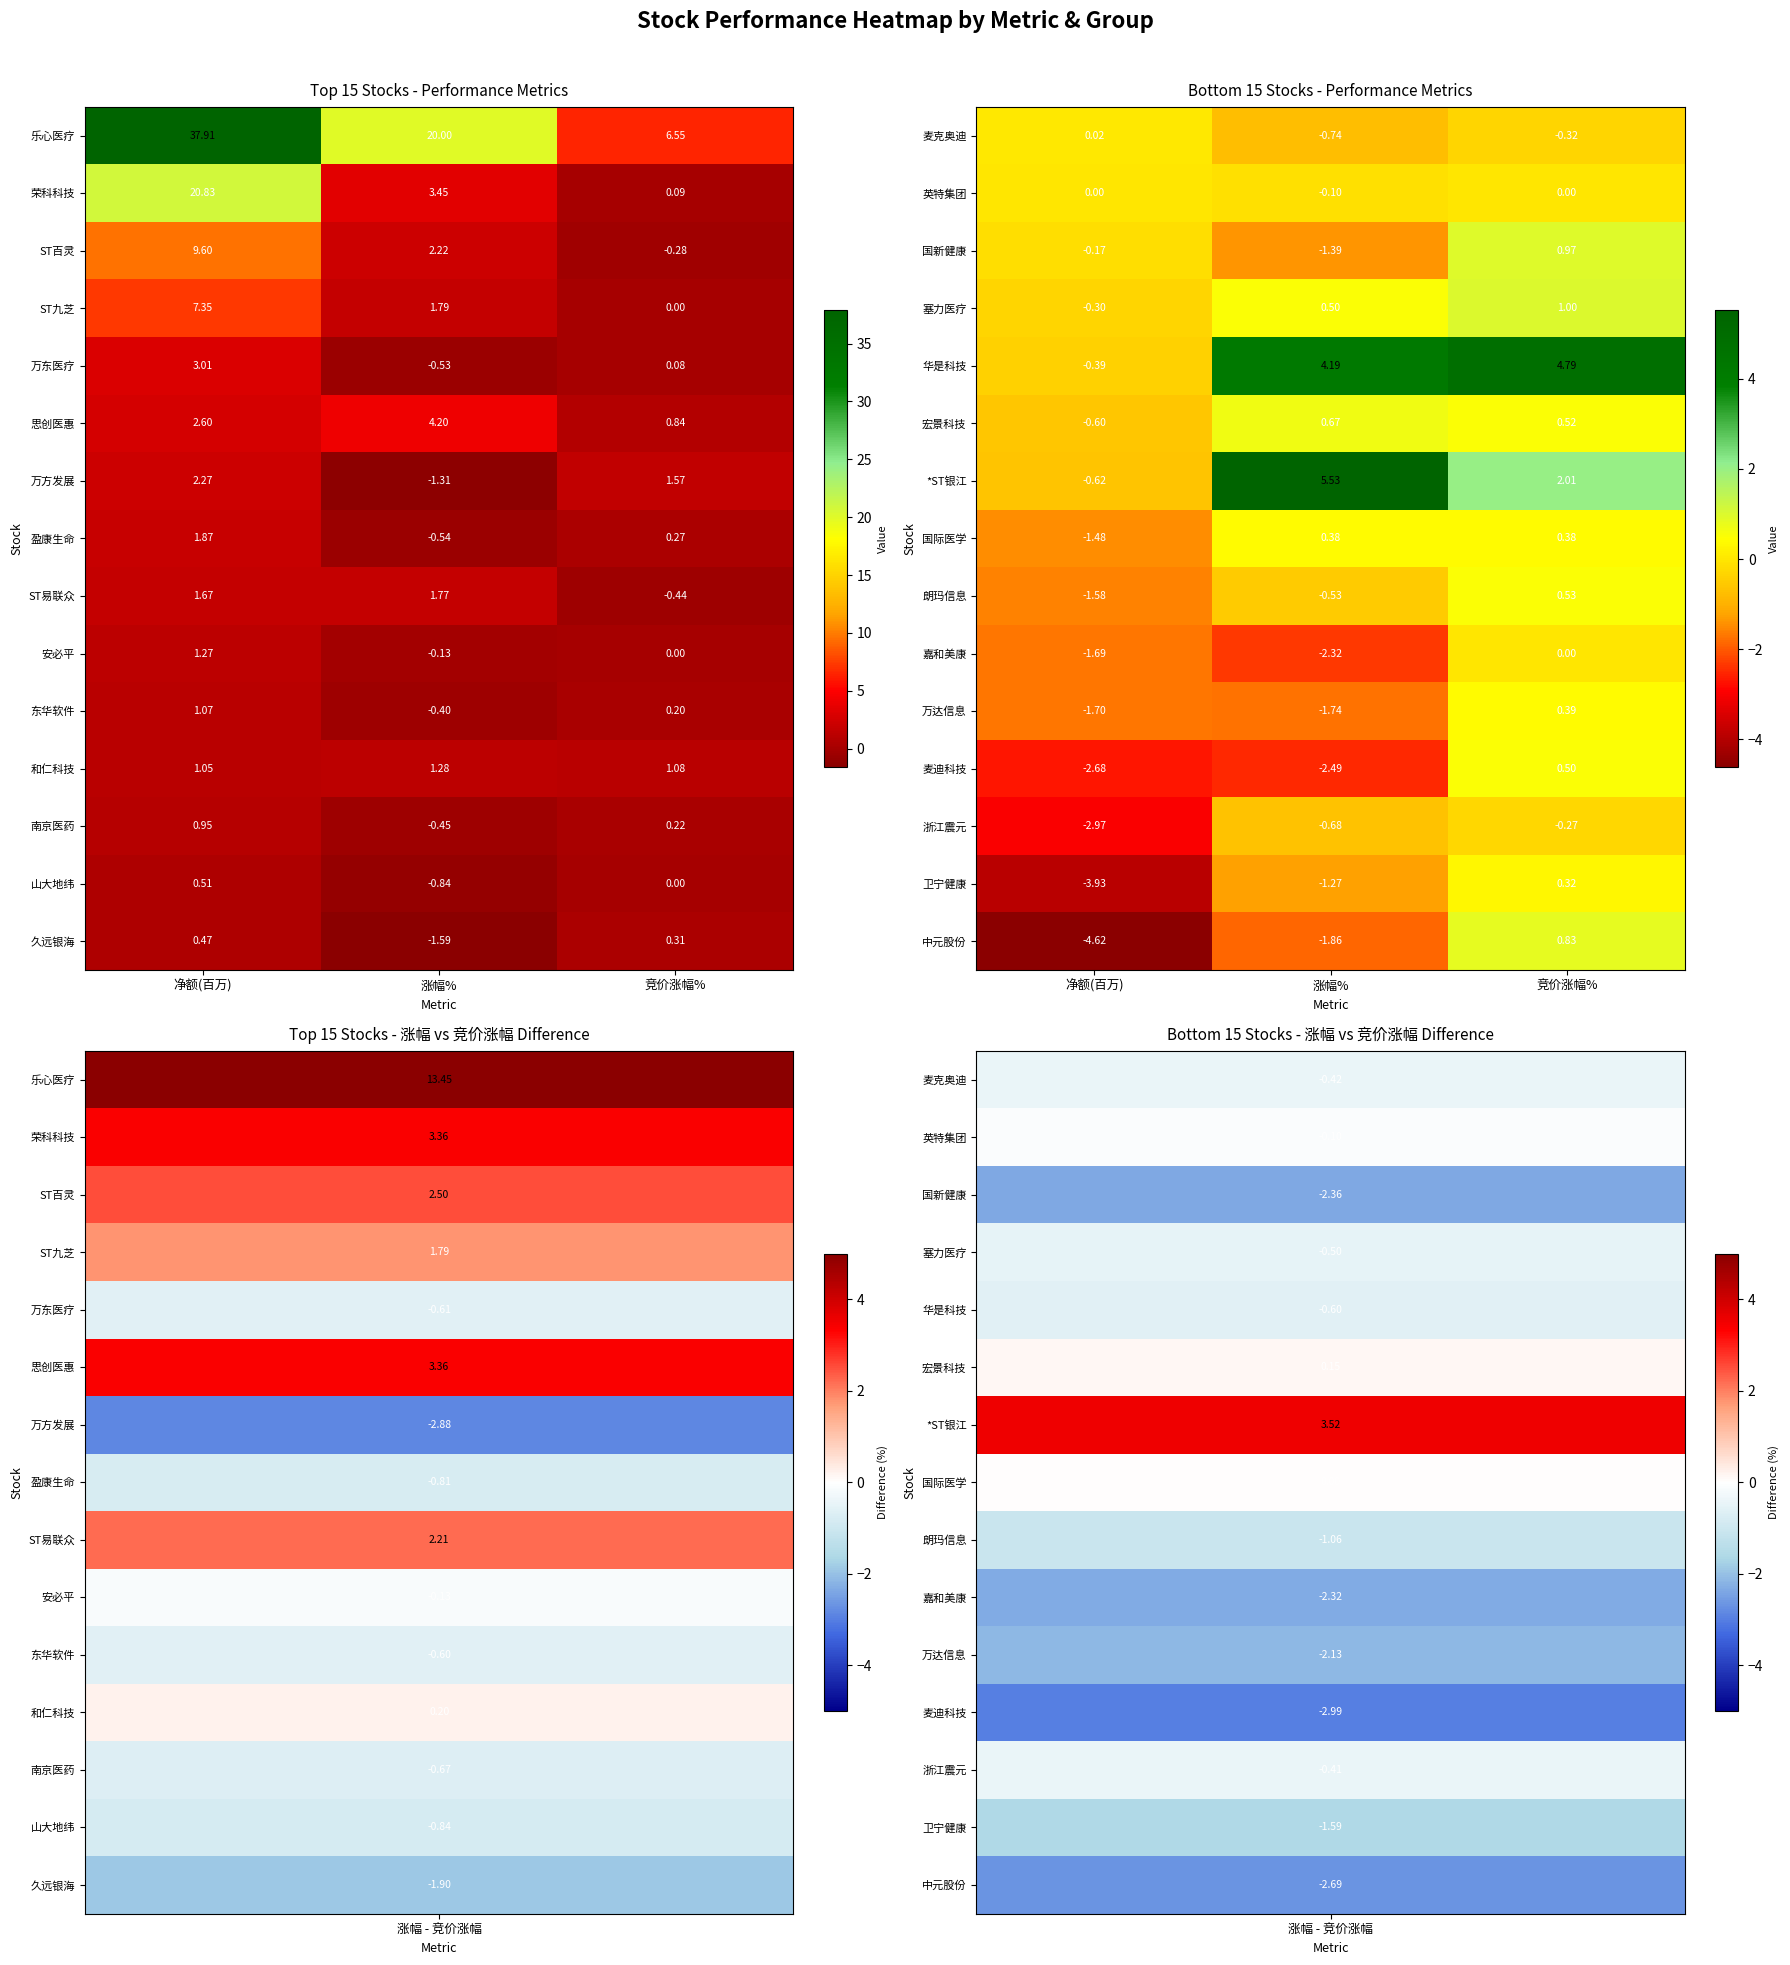

At which label does 朗玛信息 reach its peak?

竞价涨幅%